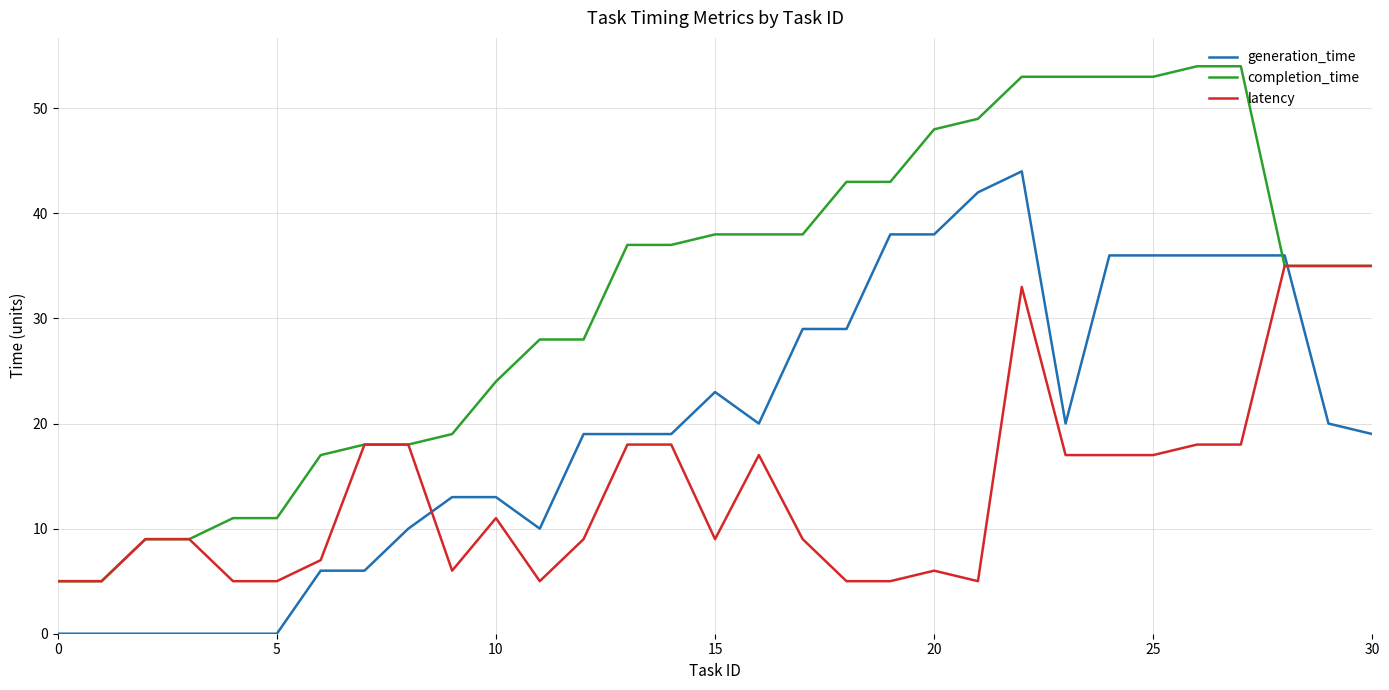

Which series has the largest total across all categories?

completion_time